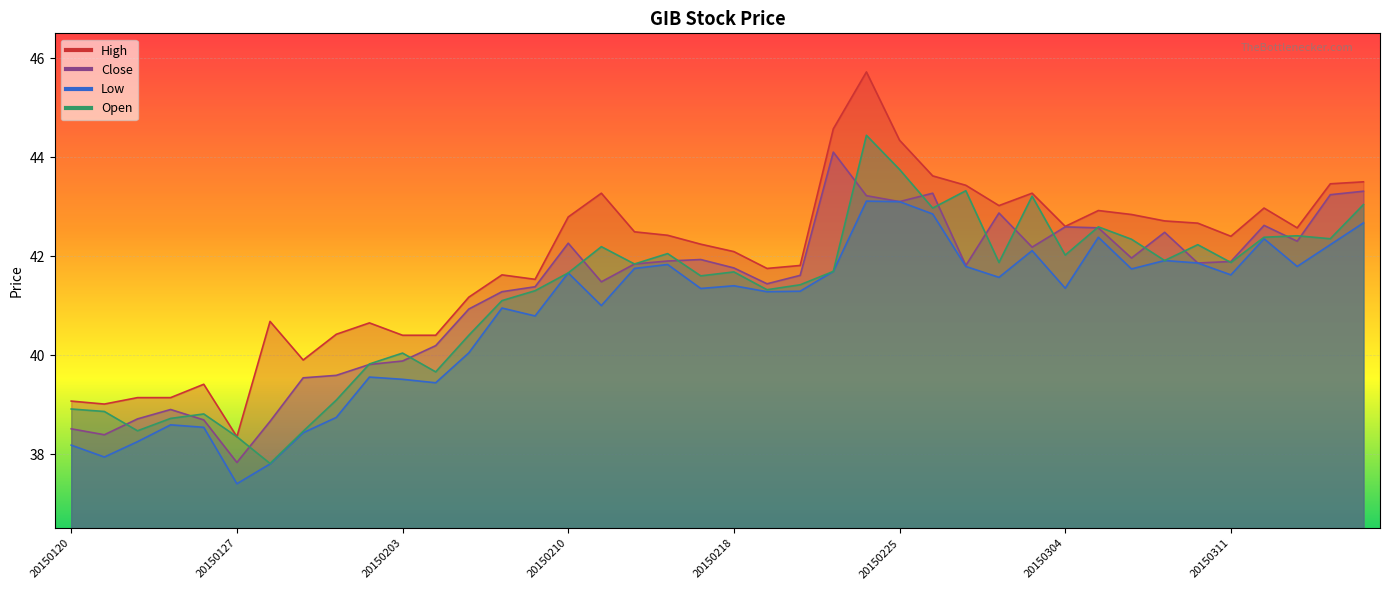

At which category is the sum across all series the highest?

20150224